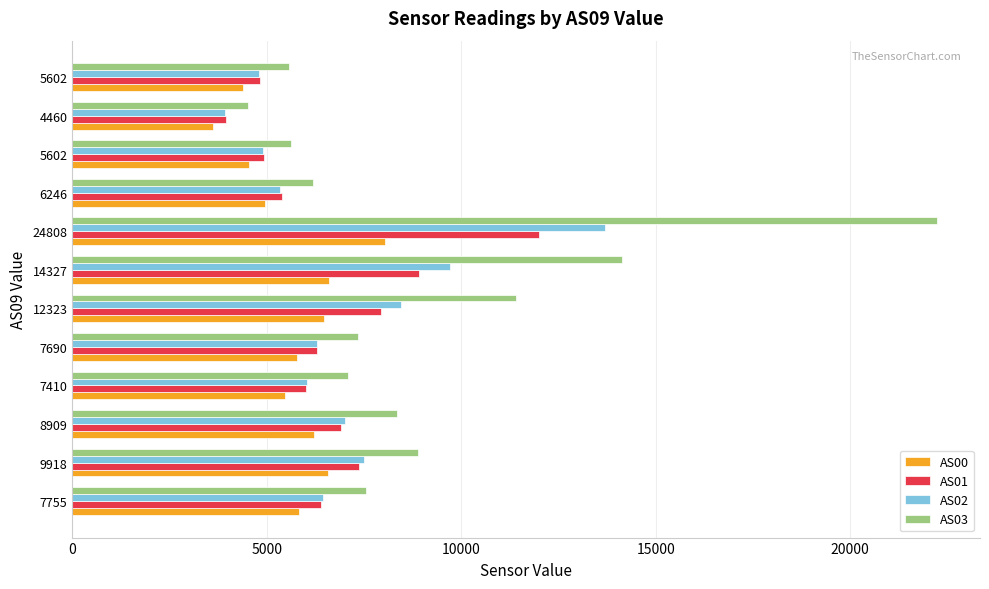

Which series has the largest total across all categories?

AS03